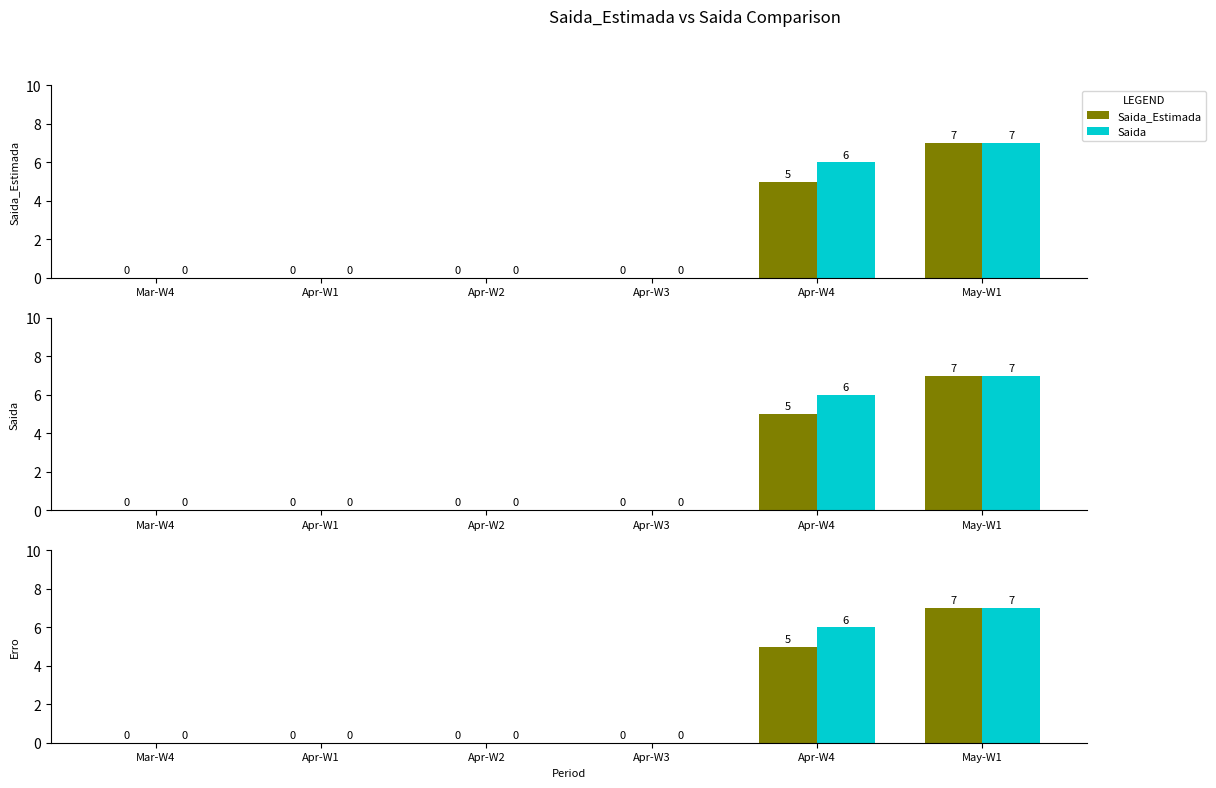

List the labels in order of Saida value, largest first.

May-W1, Apr-W4, Mar-W4, Apr-W1, Apr-W2, Apr-W3